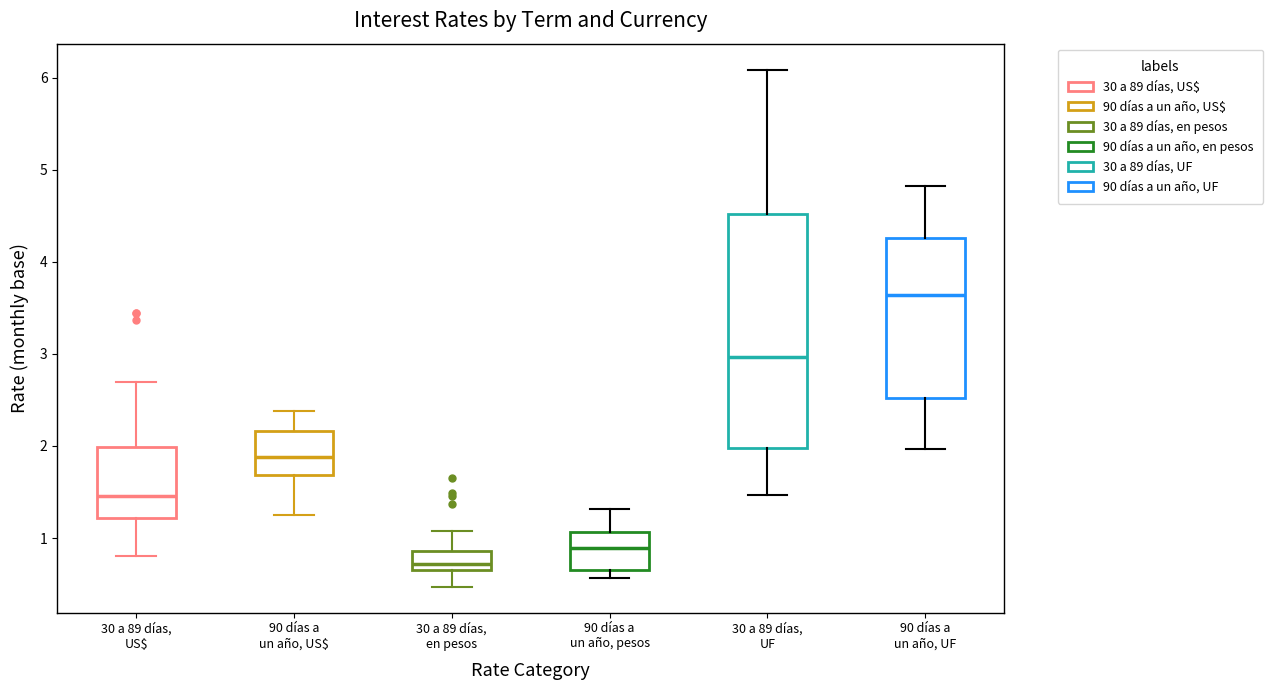

Which box is the tallest, from its lower edge to its upper edge?

30 a 89 días, UF